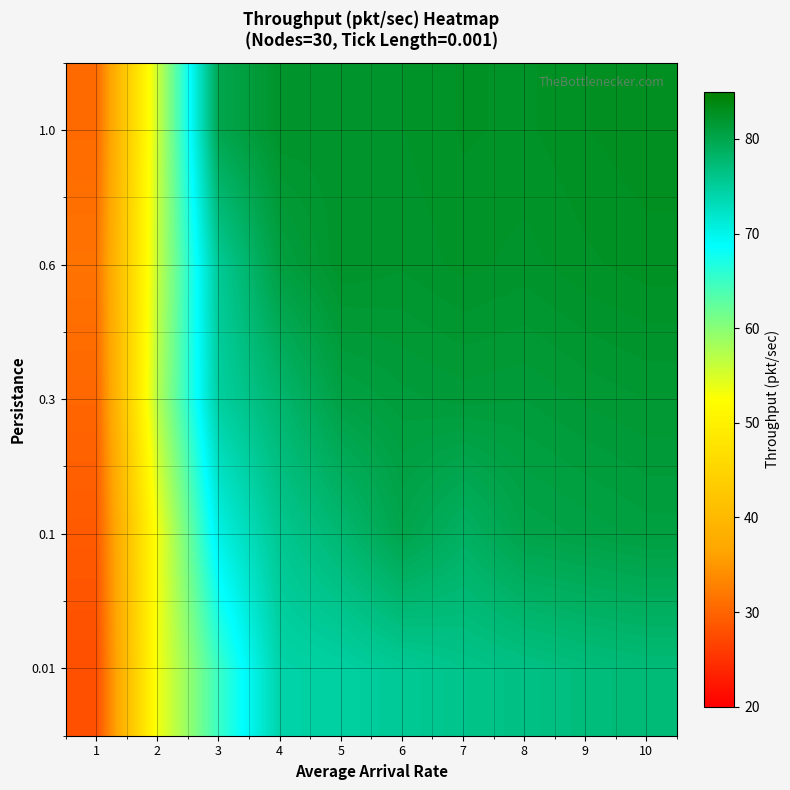

What is the greatest value displayed?

82.9